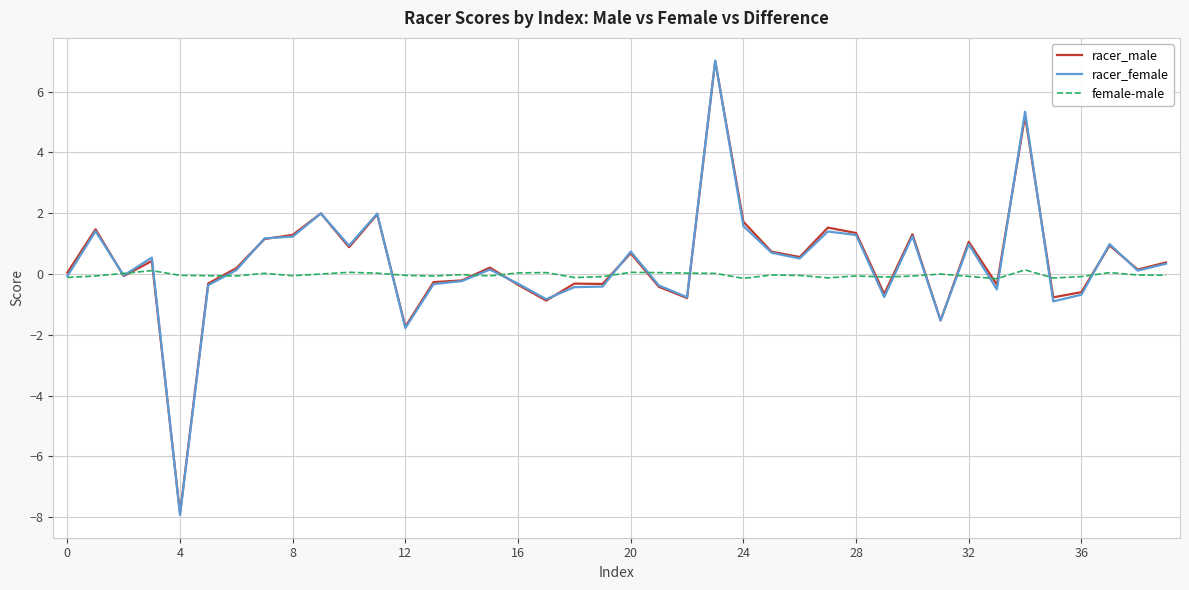

What is the minimum value for racer_female?

-7.9